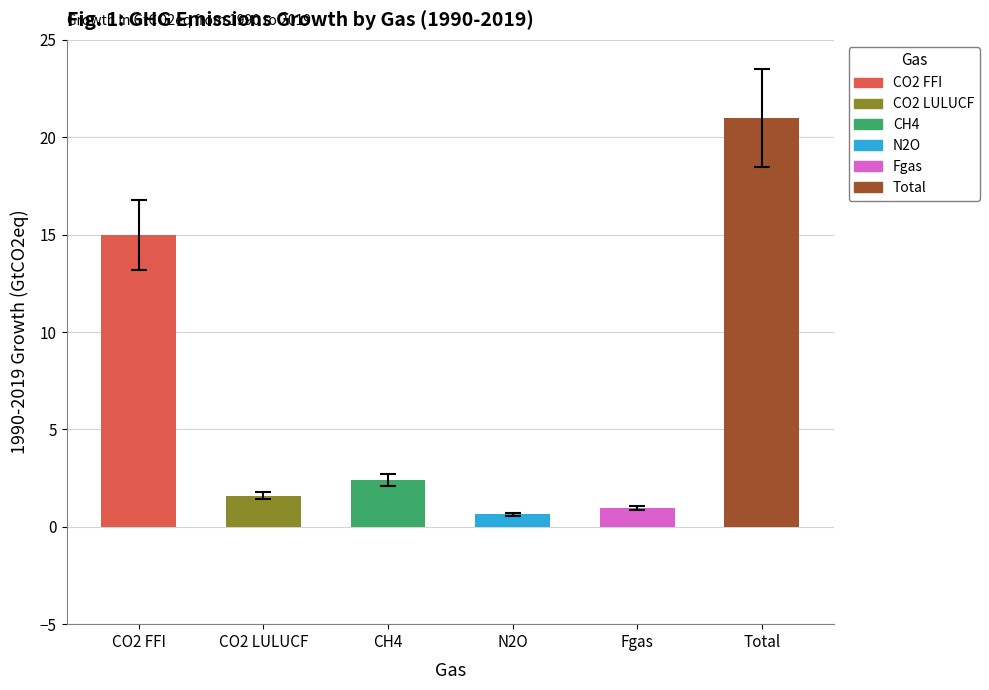

List the labels in order of value, largest first.

Total, CO2 FFI, CH4, CO2 LULUCF, Fgas, N2O